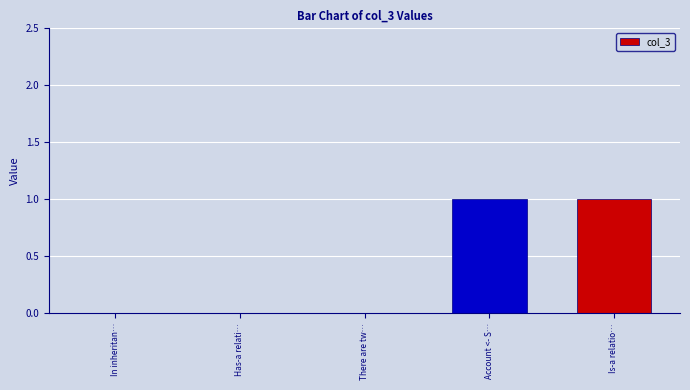

Is it true that the value at There are tw… is 0?

True